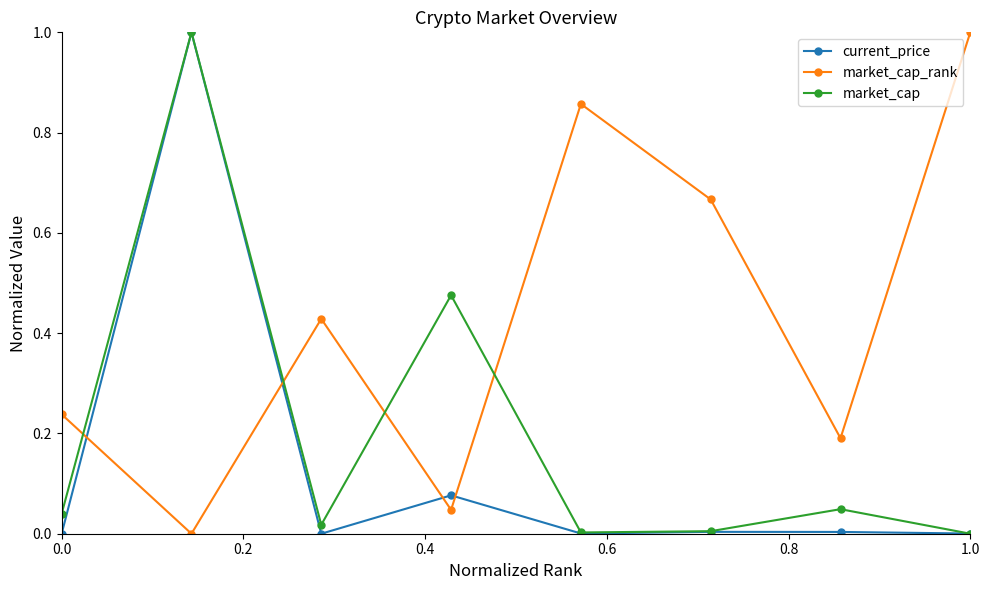

Rank the series by their average value, from highest to lowest.

market_cap_rank, market_cap, current_price